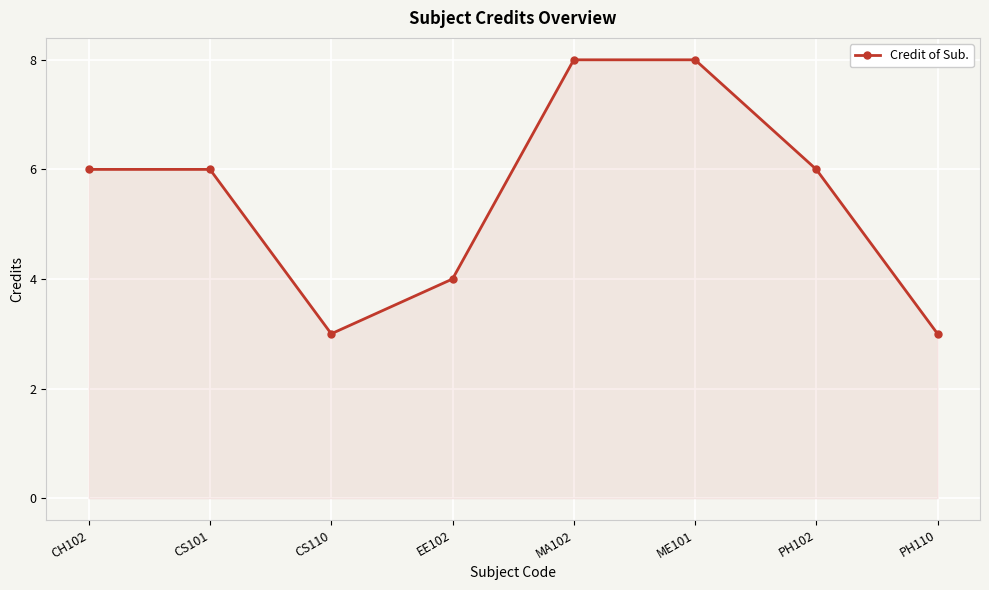

How many lines are shown in the chart?

1